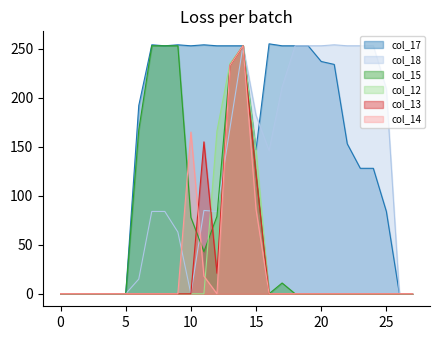

Rank the series by their maximum value, from highest to lowest.

col_17, col_18, col_15, col_12, col_13, col_14